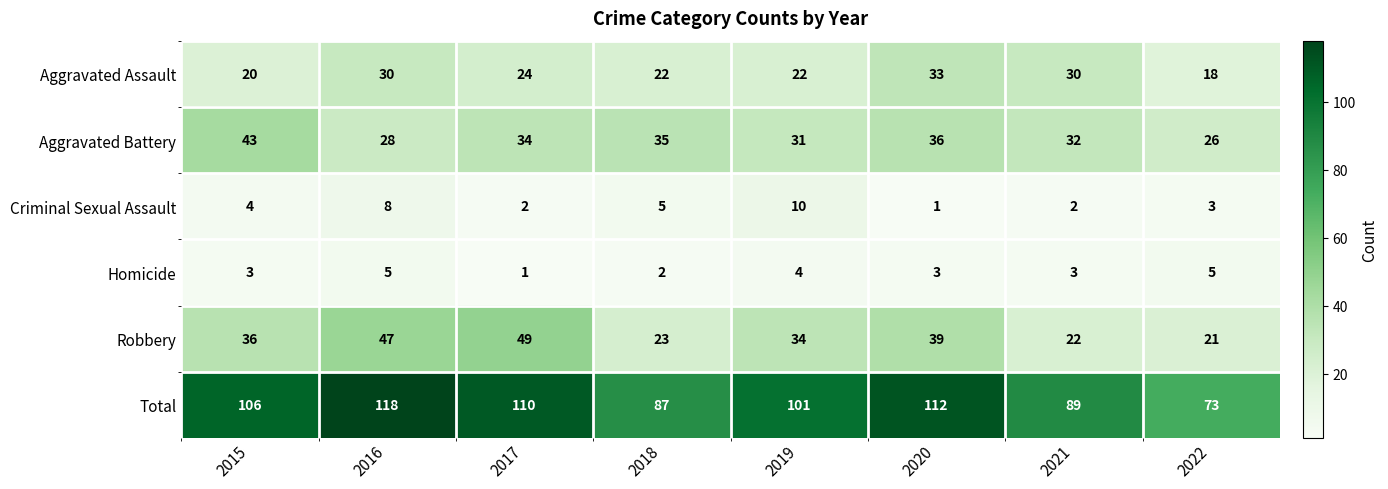

Rank the series by their maximum value, from highest to lowest.

Total, Robbery, Aggravated Battery, Aggravated Assault, Criminal Sexual Assault, Homicide